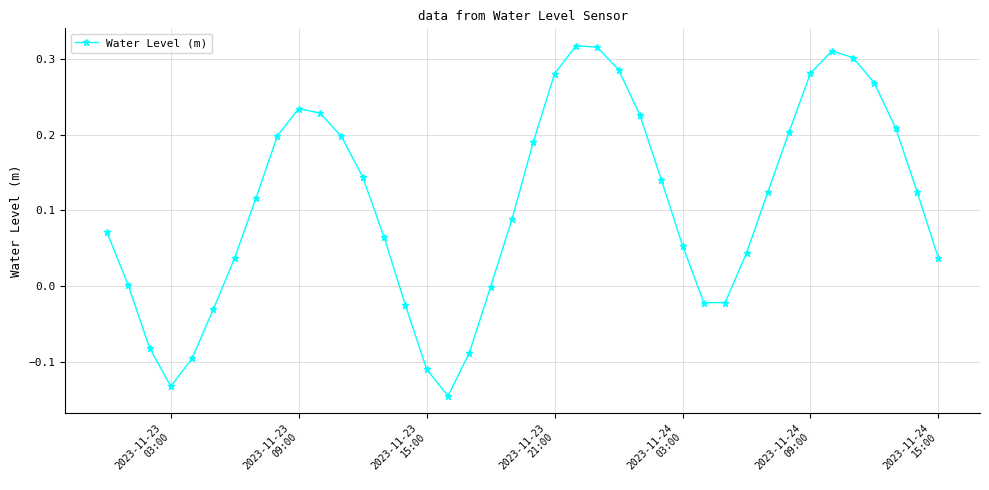

How many points are lower than both their immediate neighbors (excluding endpoints)?

3